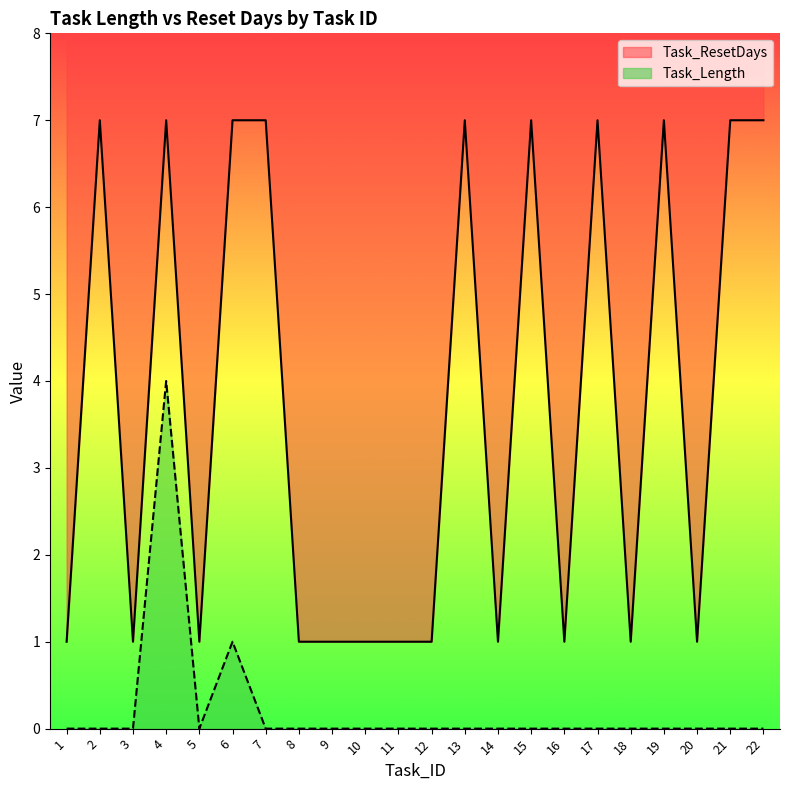

Where is Task_ResetDays nearest to the value 4?

1